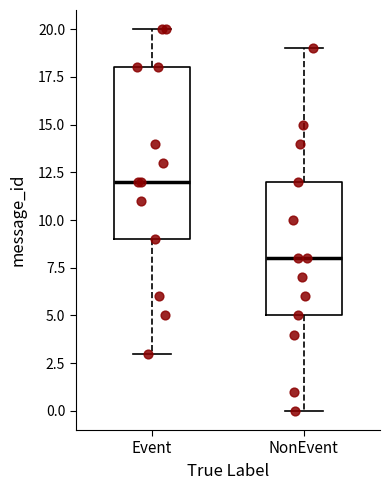

Where does the median line of the box for Event sit on the y-axis? The values are not printed on the chart, so give them approximately, as read against the axis.

12